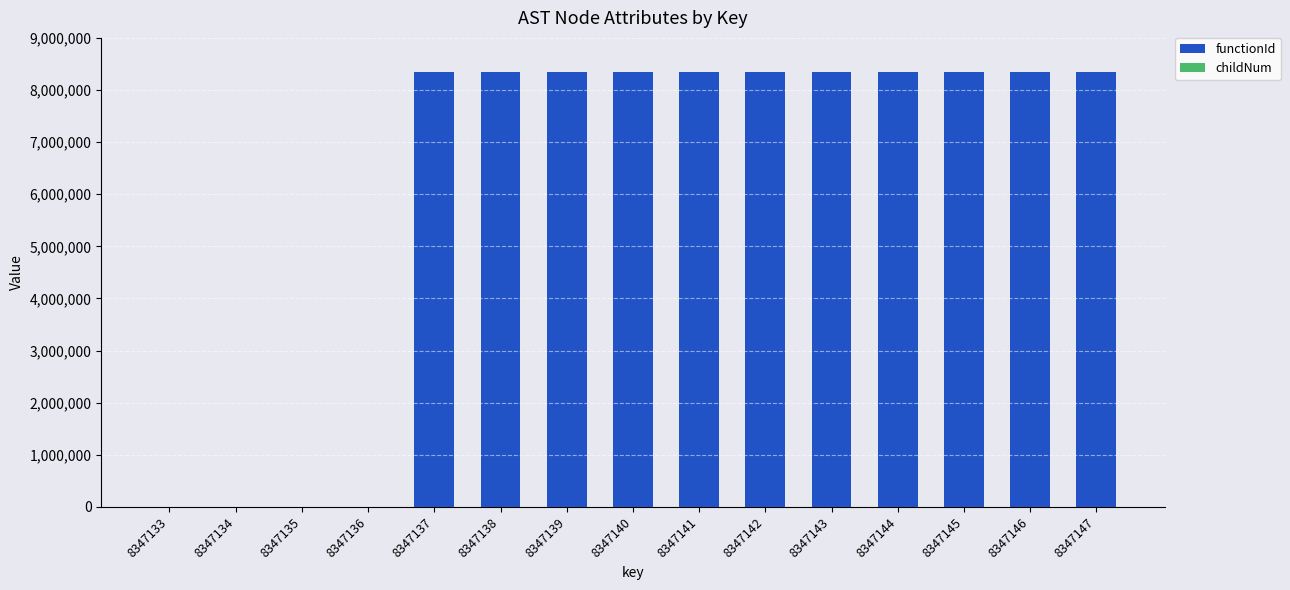

What is the sum of all functionId values?

91818474